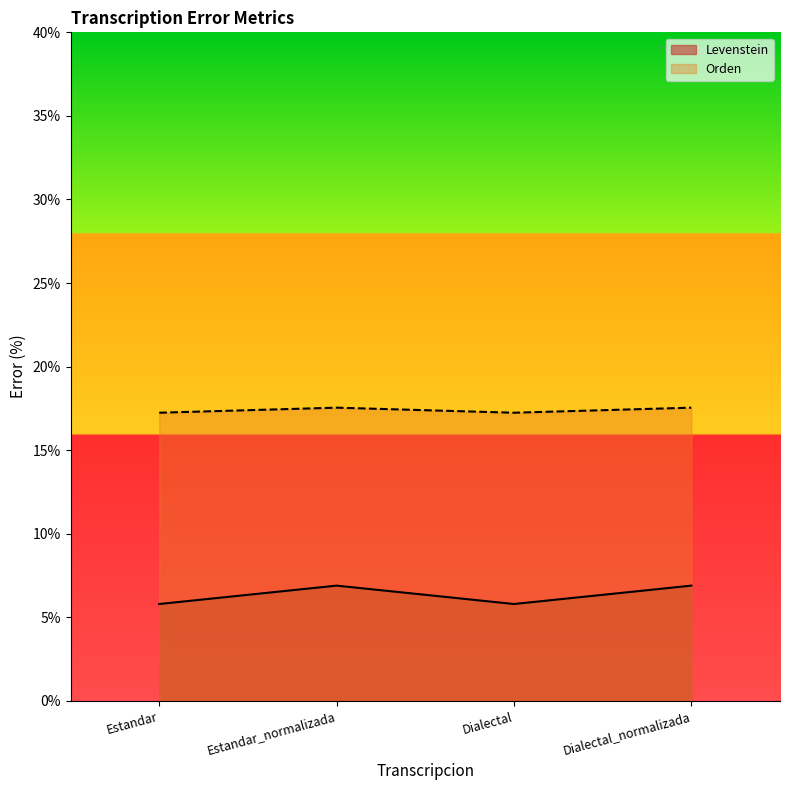

What is the total value across all series at Estandar?

23.0